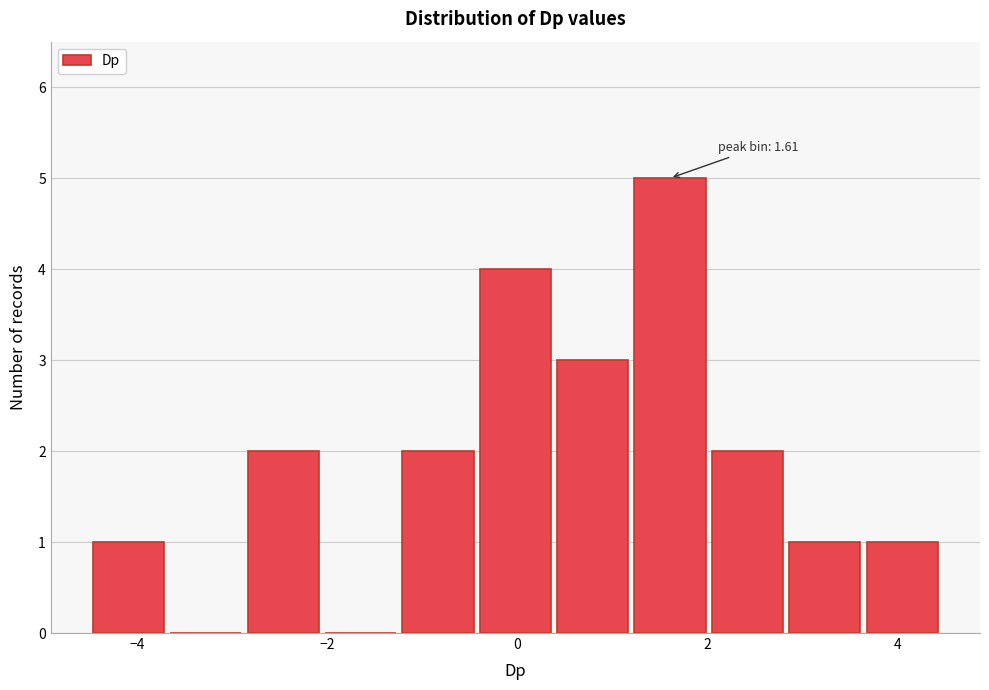

Which range on the x-axis has the tallest bar?

1.2 to 2.0